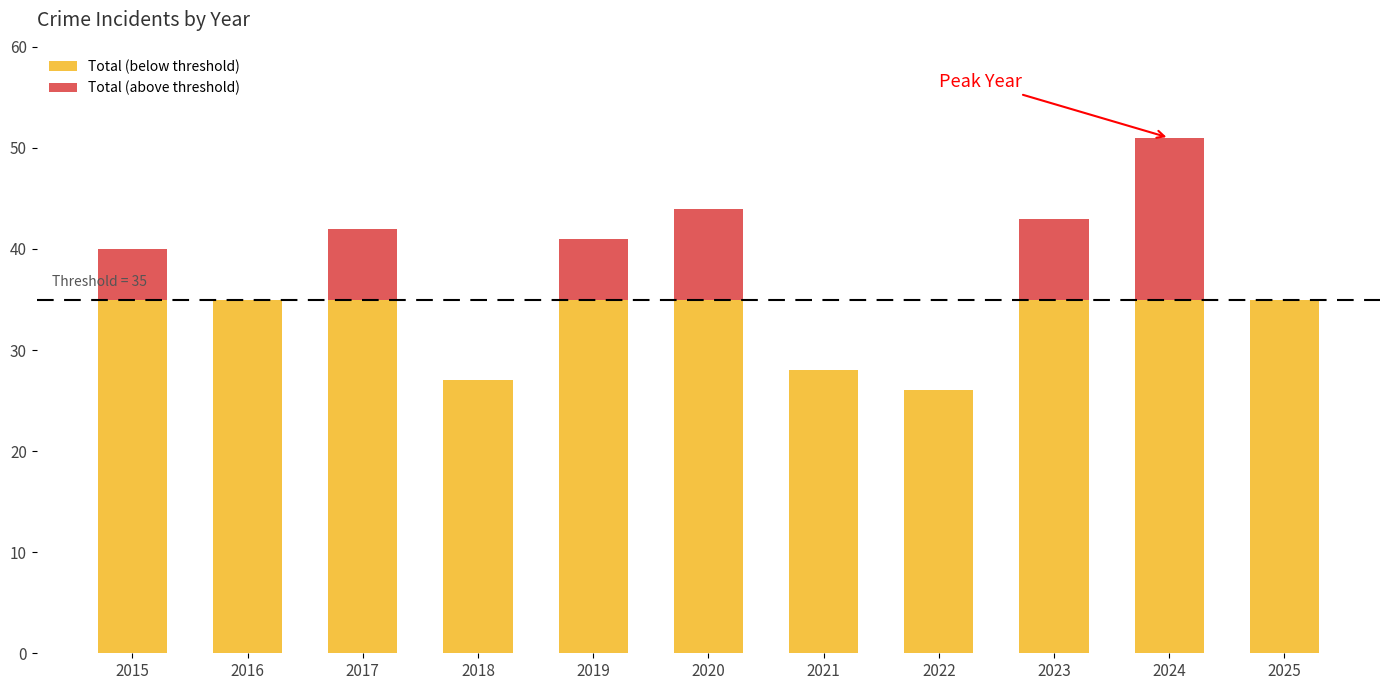

What is the total value across all series at 2017?

42